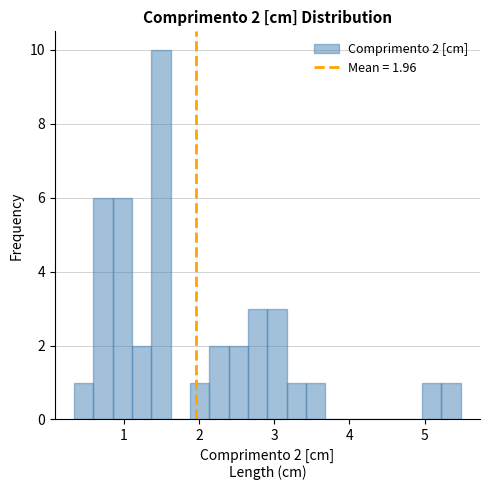

Around what value on the x-axis is the tallest bar? Give the approximate position of its centre, as read against the axis.

1.5